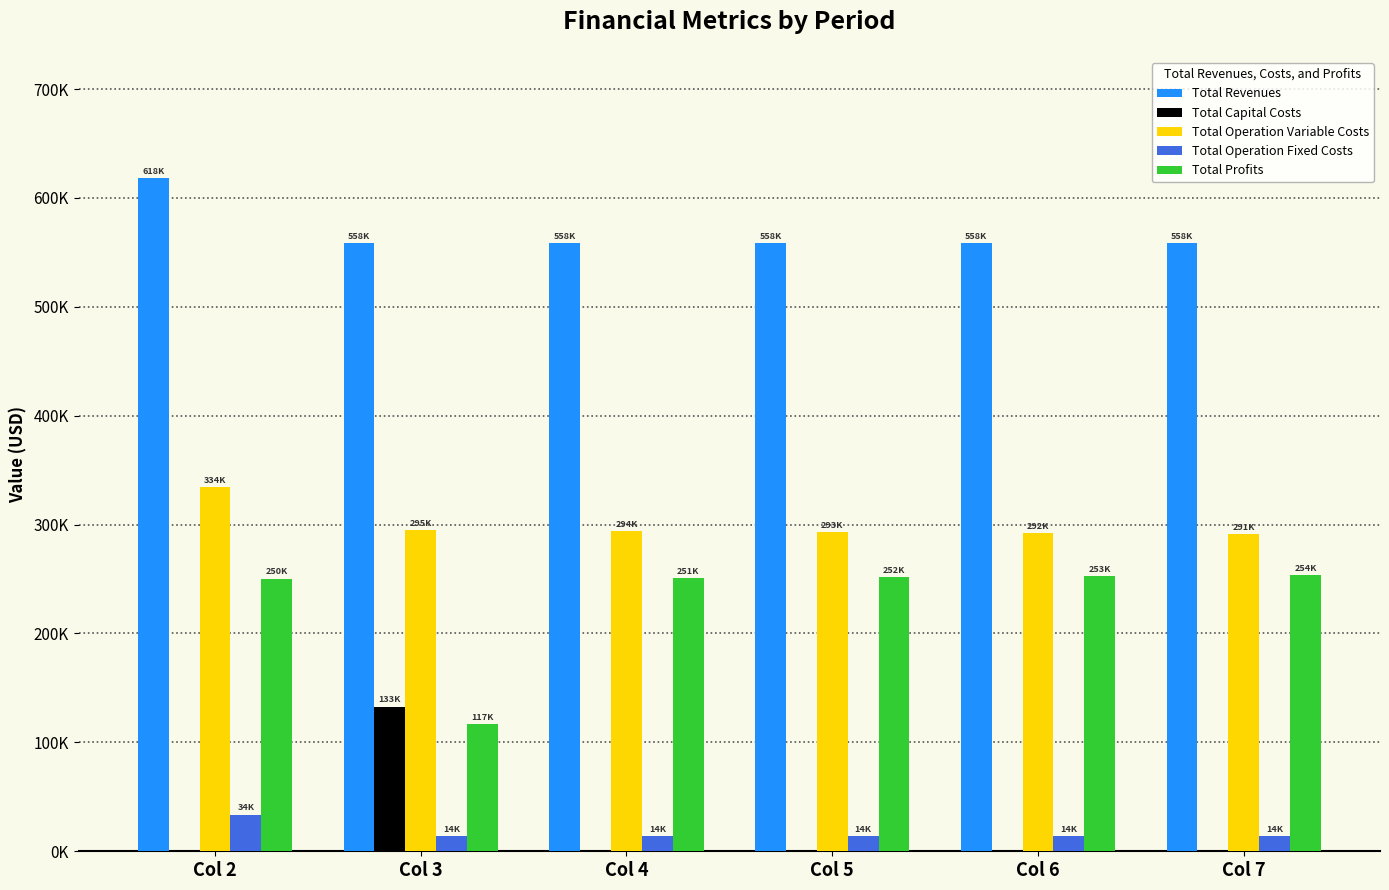

Are the bars horizontal?

No